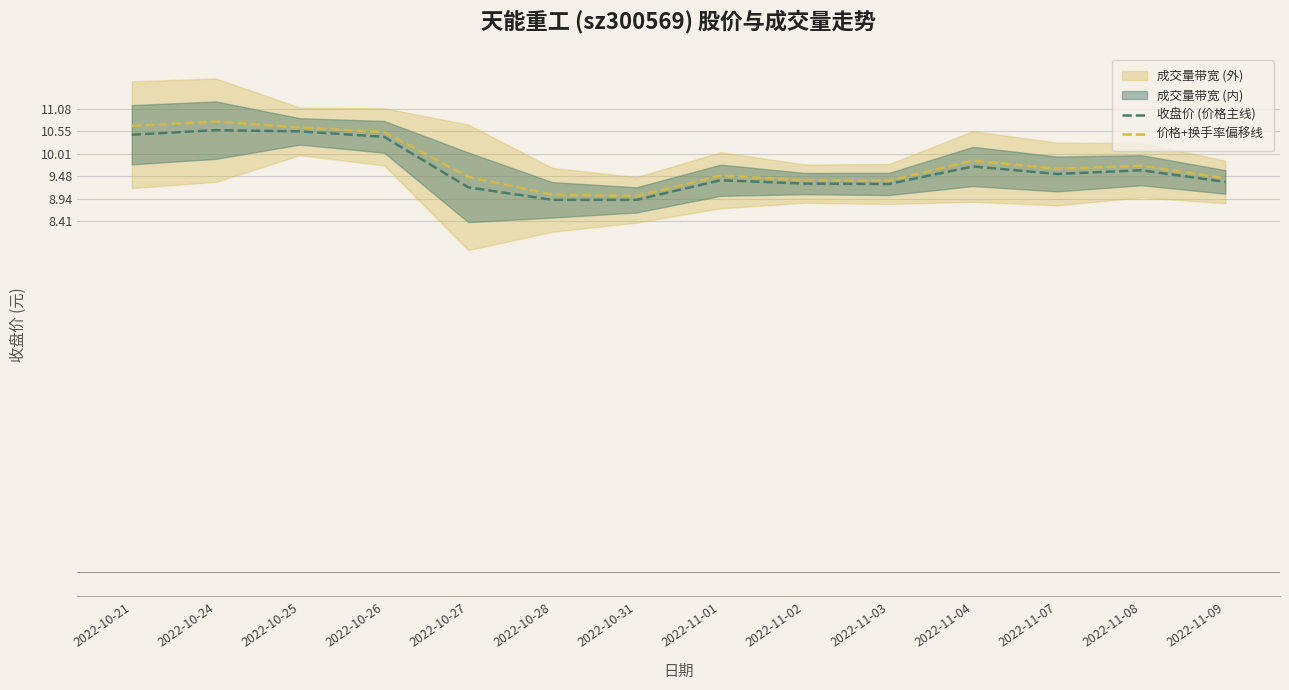

True or false: 价格+换手率偏移线 has a value of 10.6 at 2022-10-25.

True